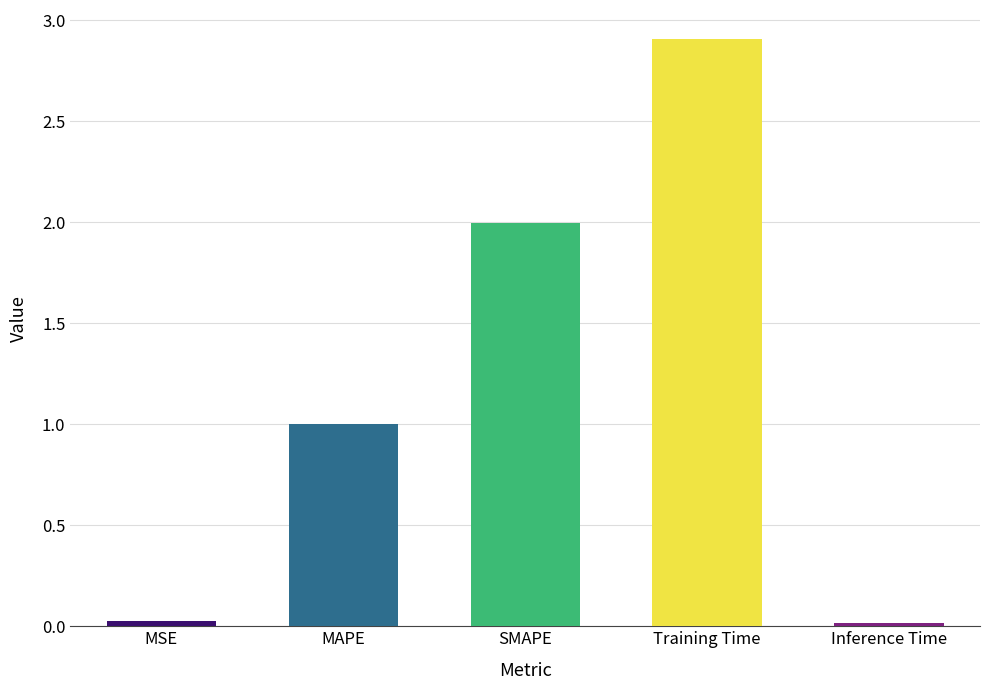

List the labels in order of value, smallest first.

Inference Time, MSE, MAPE, SMAPE, Training Time